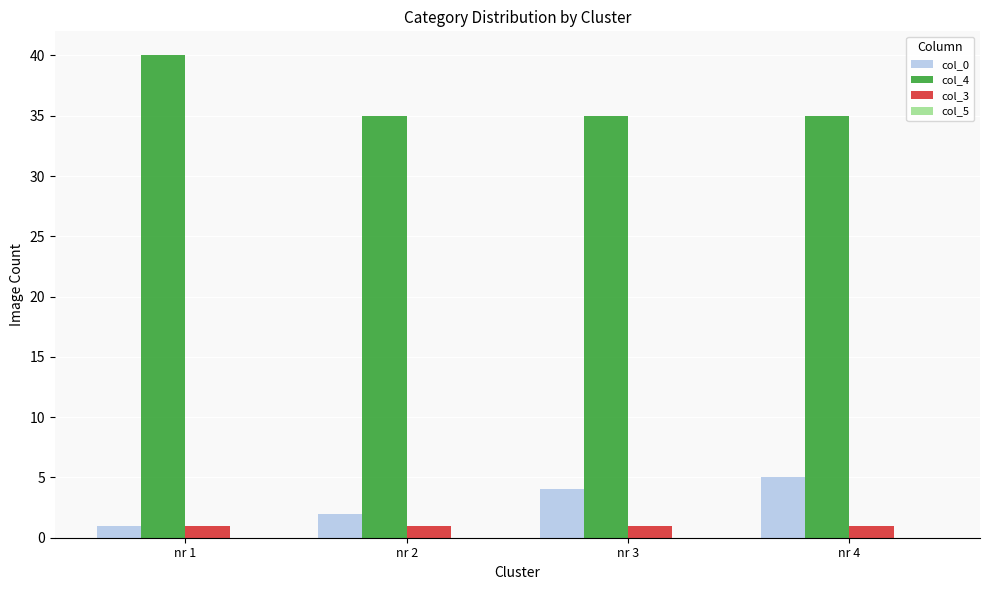

The value of col_4 at nr 1 is 53. True or false?

False